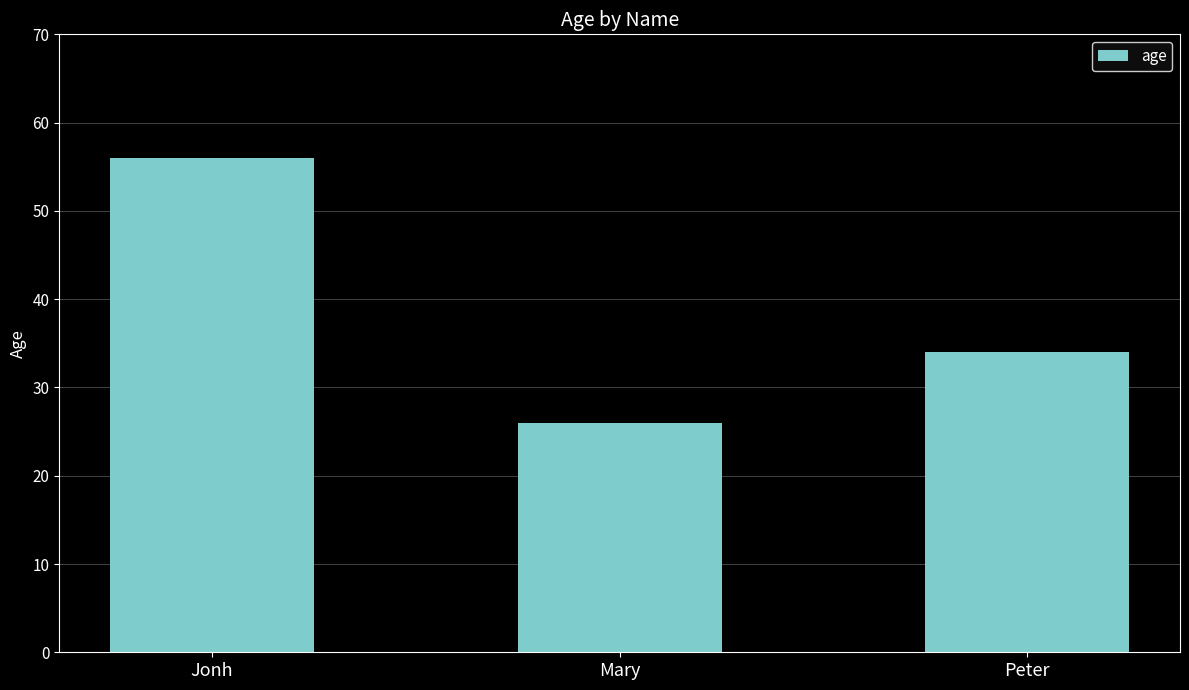

Reading left to right, extract all data points from this chart.

56	26	34